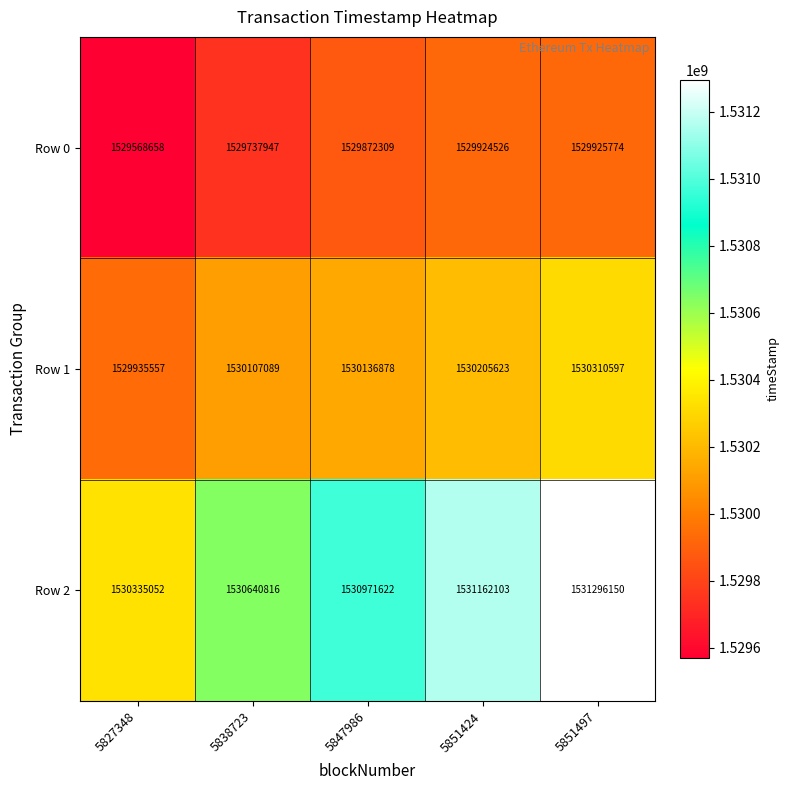

Reading left to right, list all the values displayed in this chart.

Row 0: 1529568658	1529737947	1529872309	1529924526	1529925774
Row 1: 1529935557	1530107089	1530136878	1530205623	1530310597
Row 2: 1530335052	1530640816	1530971622	1531162103	1531296150